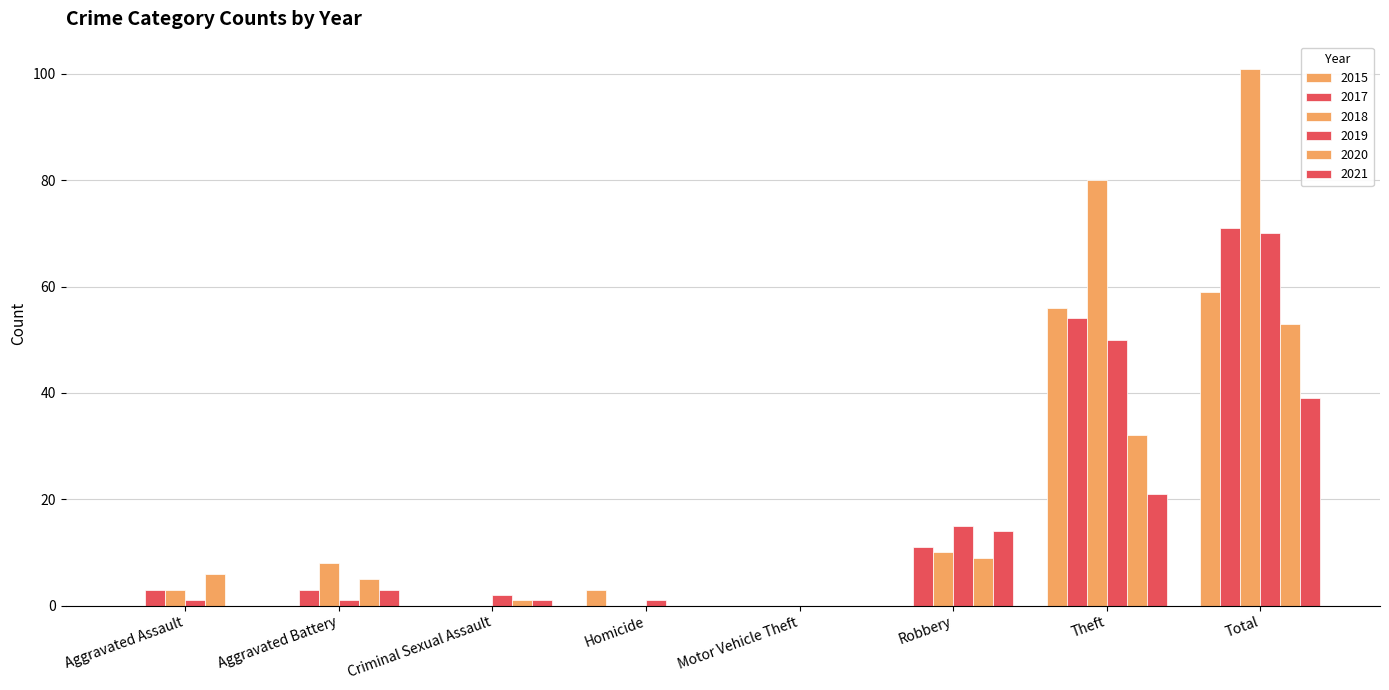

How many data points does each series have?

8